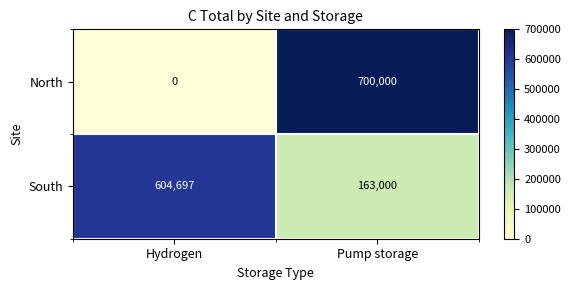

Which category has the lowest value across all series?

Hydrogen